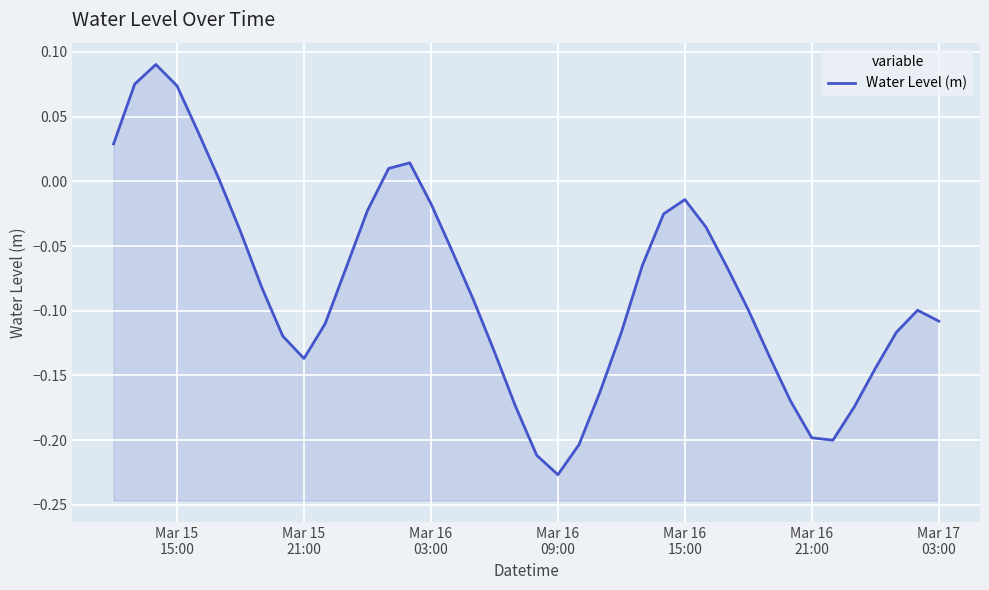

What is the maximum value shown in the chart?

0.1